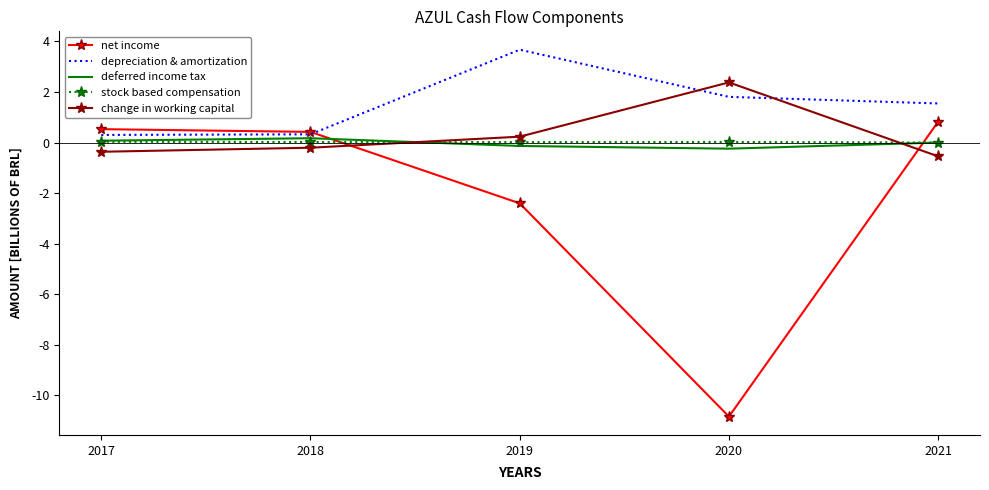

Between 2019 and 2020, which series saw the biggest shift?

net income